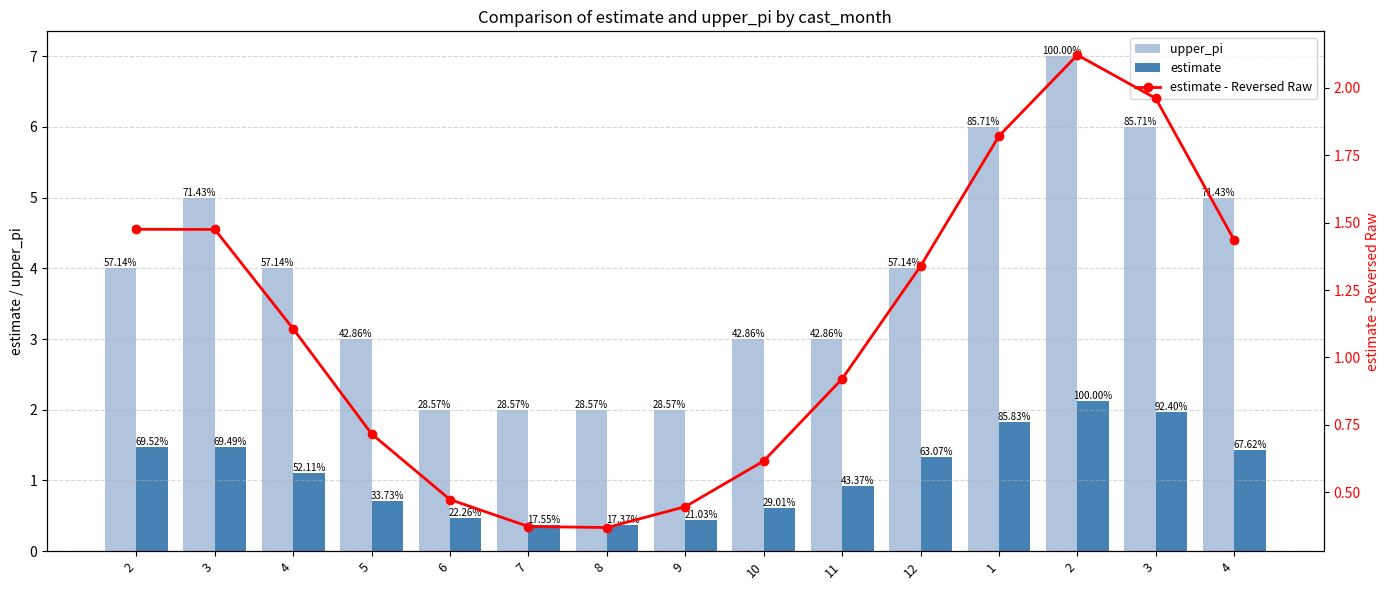

Reading left to right, extract all data points from this chart.

upper_pi: 4.0	5.0	4.0	3.0	2.0	2.0	2.0	2.0	3.0	3.0	4.0	6.0	7.0	6.0	5.0
estimate: 1.5	1.5	1.1	0.7	0.5	0.4	0.4	0.4	0.6	0.9	1.3	1.8	2.1	2.0	1.4
estimate - Reversed Raw: 1.5	1.5	1.1	0.7	0.5	0.4	0.4	0.4	0.6	0.9	1.3	1.8	2.1	2.0	1.4